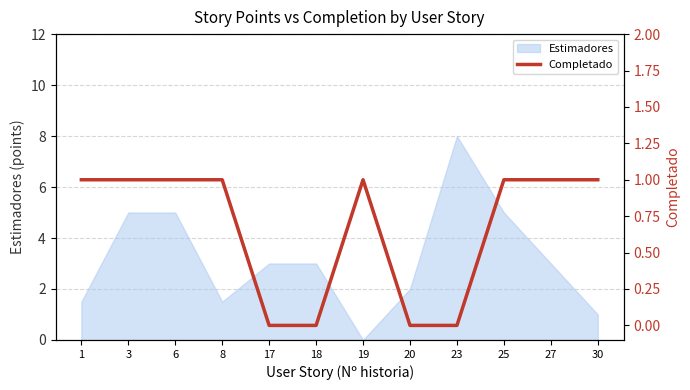

The Estimadores series shows 5.0 at 25. True or false?

True